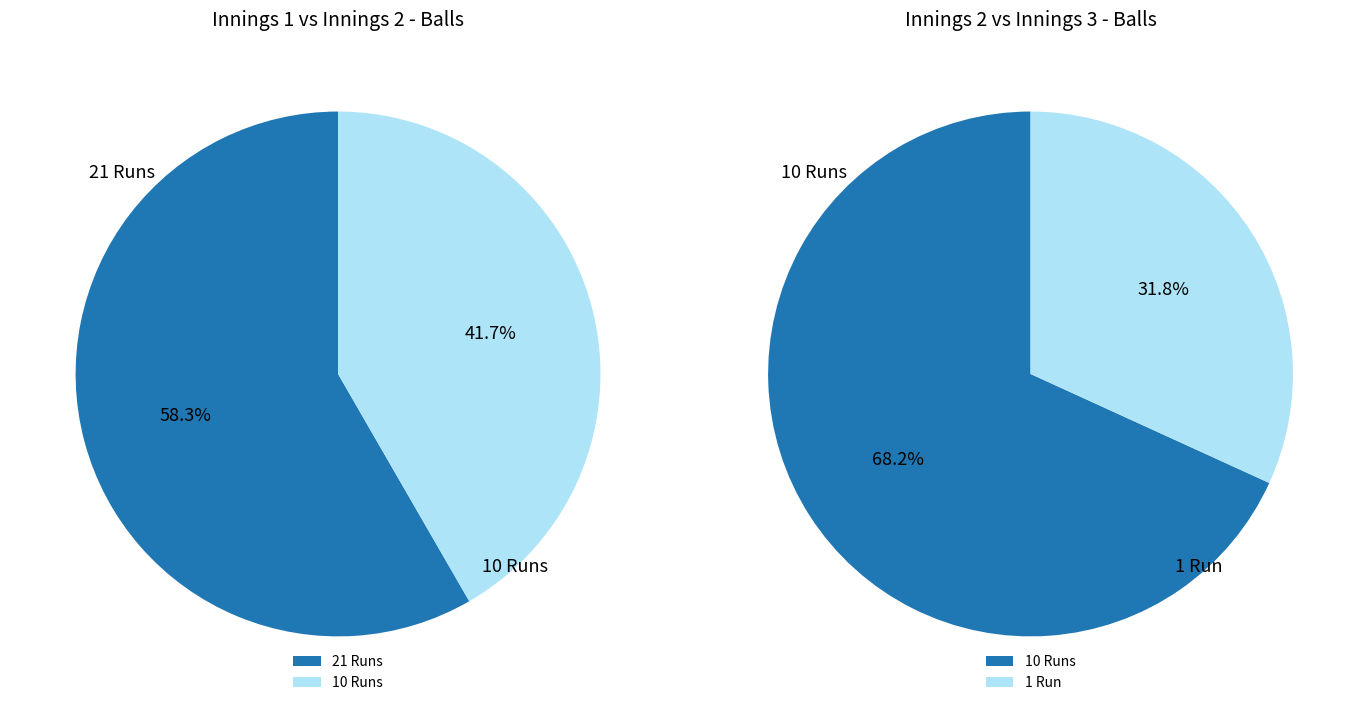

Is it true that 21 is 60% of the pie?

False